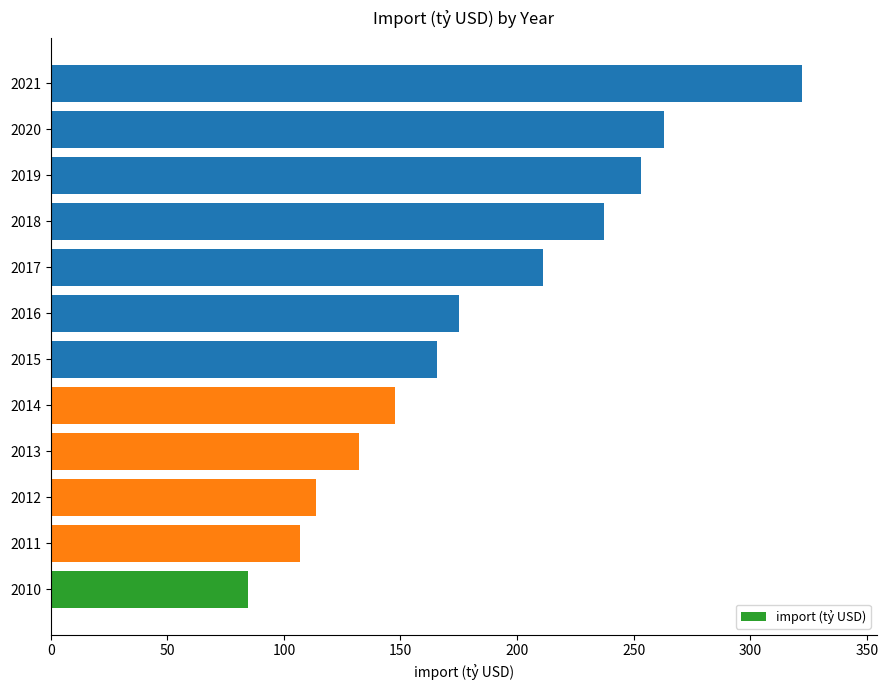

True or false: the data shows 106.7 at 2011.

True